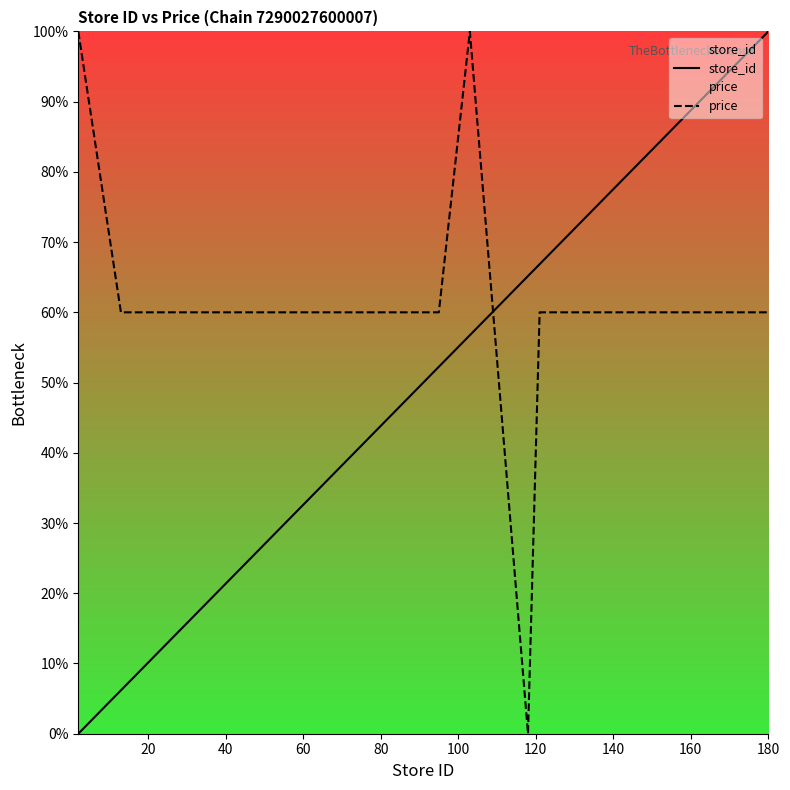

True or false: price and store_id cross at least once.

True